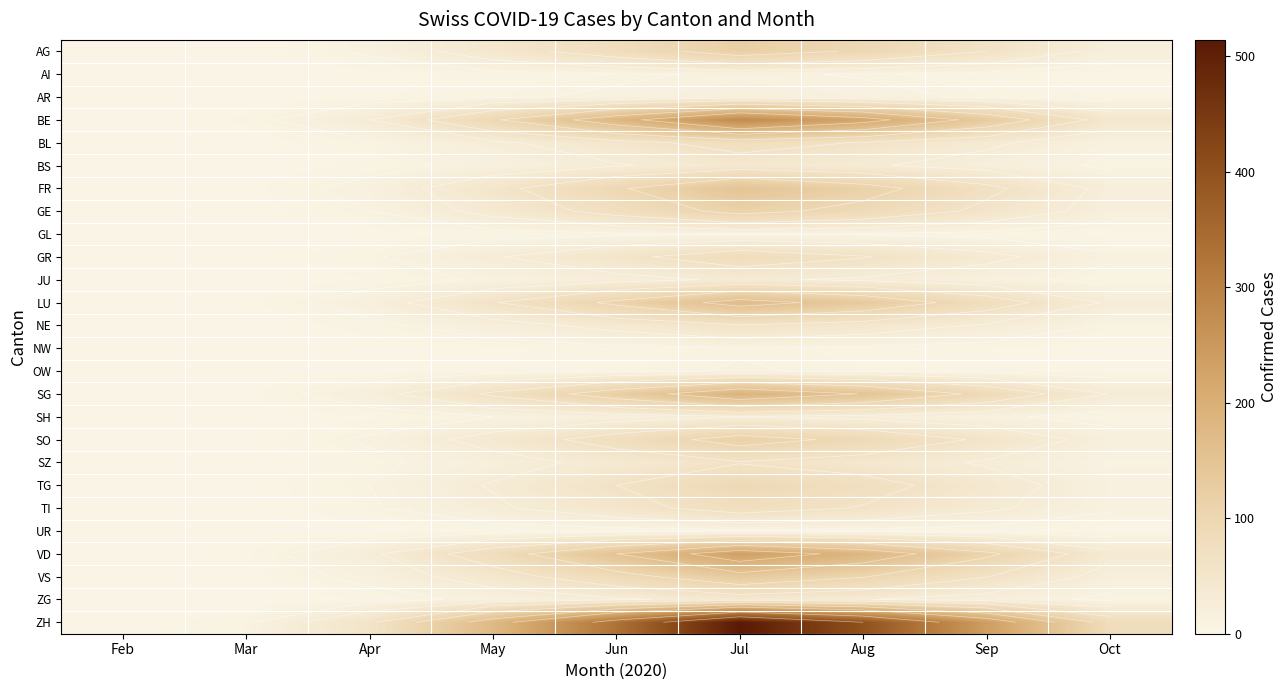

Rank the series at Mar from lowest to highest value.

AG, AI, AR, BL, BS, GL, JU, NE, NW, OW, SH, UR, ZG, GE, GR, SO, SZ, TG, TI, FR, LU, SG, VS, VD, BE, ZH